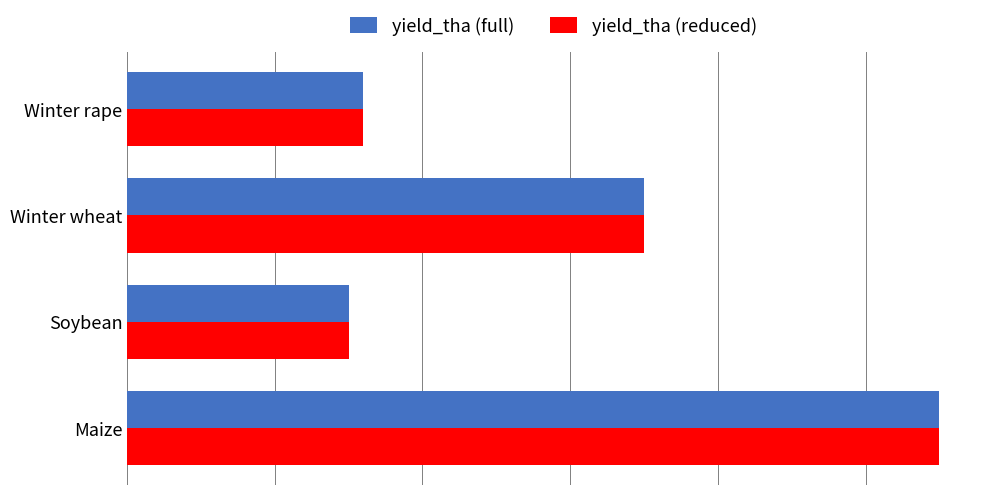

What are all the series names shown in the legend?

yield_tha (full), yield_tha (reduced)